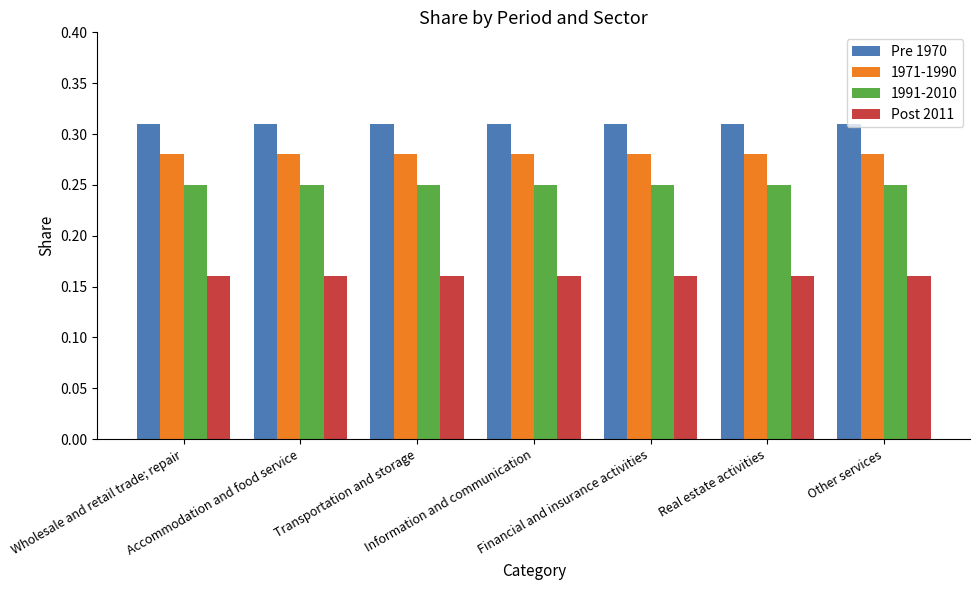

List the series in order of their peak value, lowest first.

Post 2011, 1991-2010, 1971-1990, Pre 1970